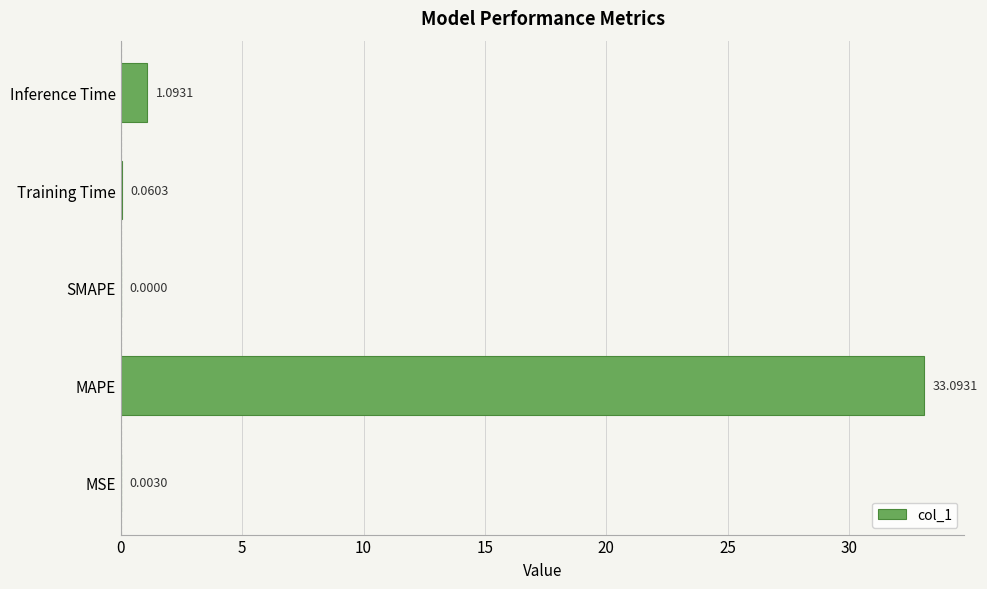

How many values are above zero?

4